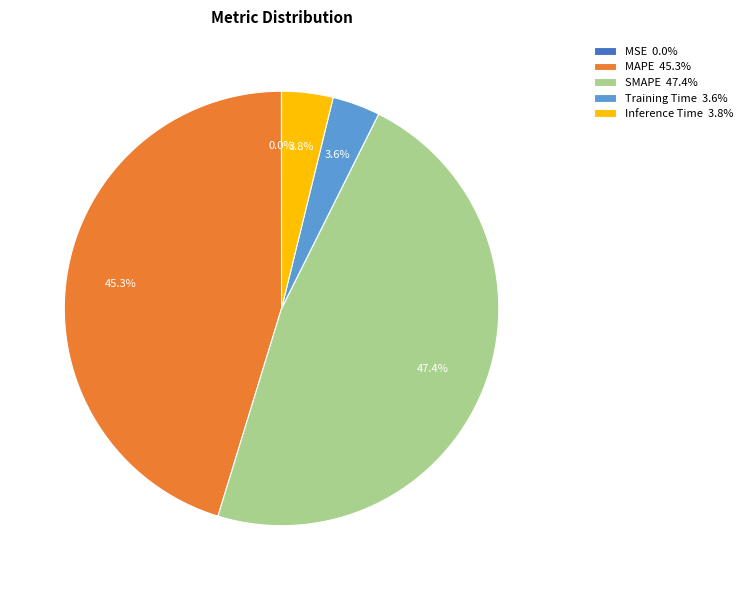

Between Inference Time 3.8% and SMAPE 47.4%, which is larger?

SMAPE 47.4%